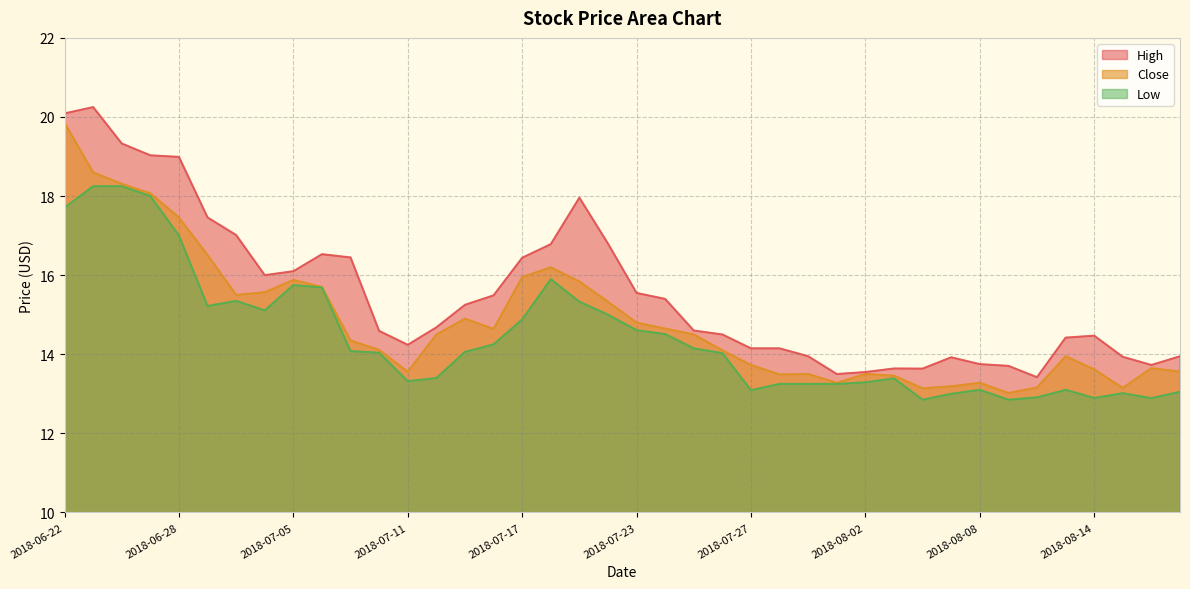

The Low series shows 13.0 at 2018-08-07. True or false?

True